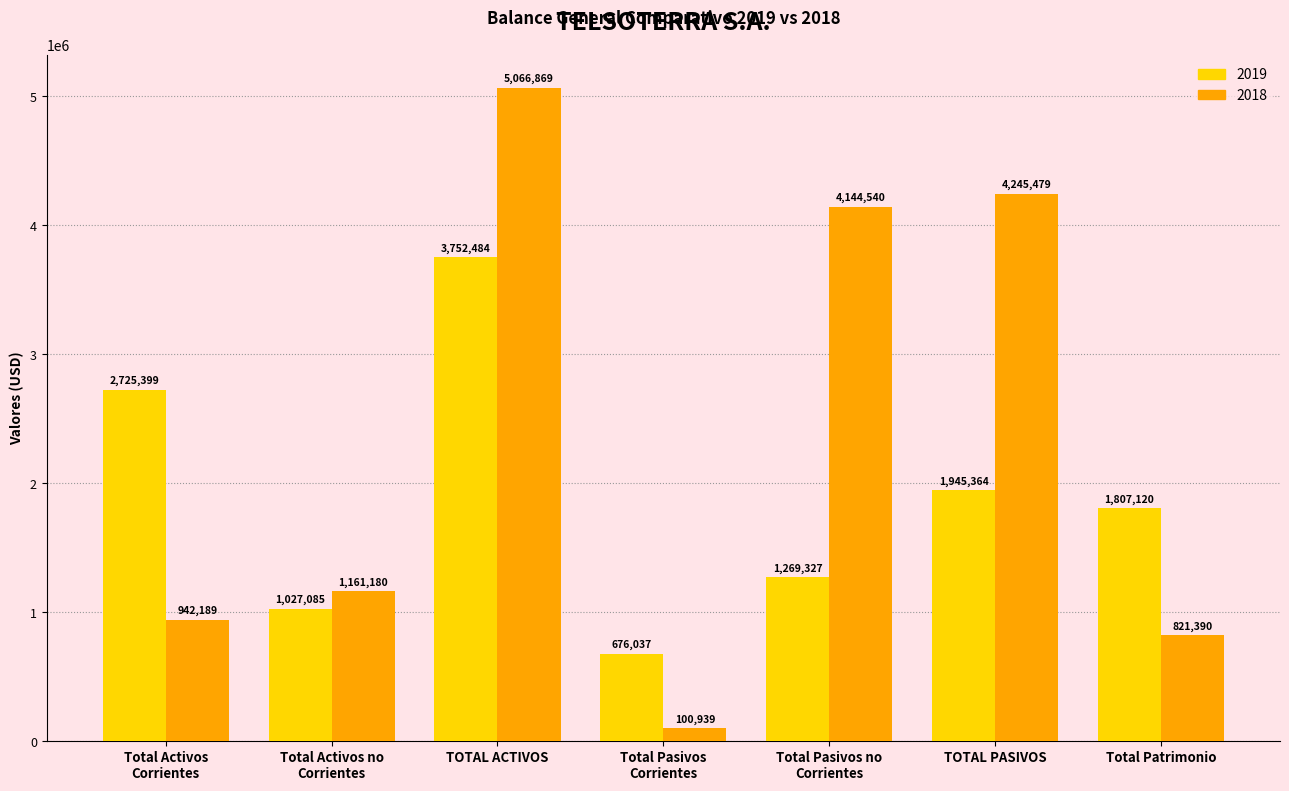

List the series in order of their peak value, lowest first.

2019, 2018